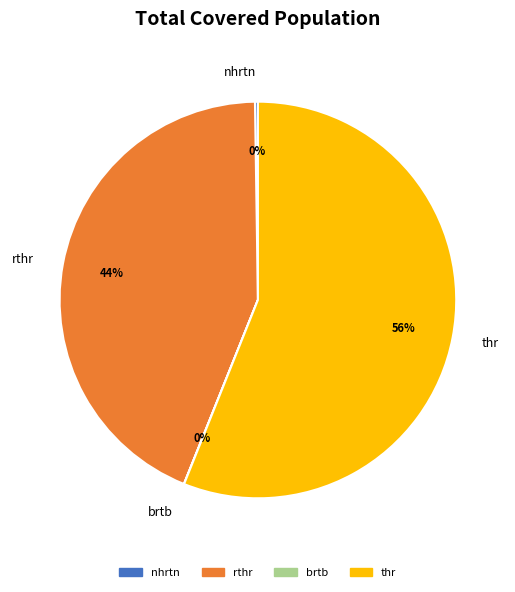

Combined, do thr and rthr account for over 50%?

Yes